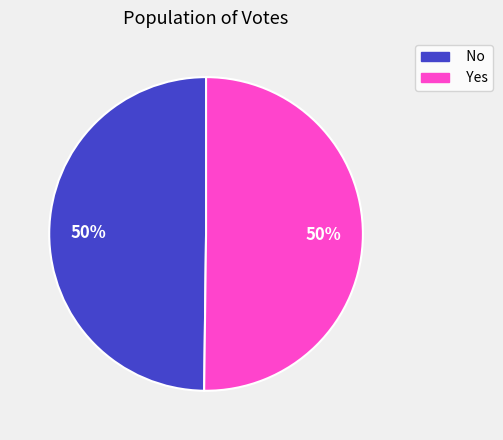

How many slices are in this pie chart?

2